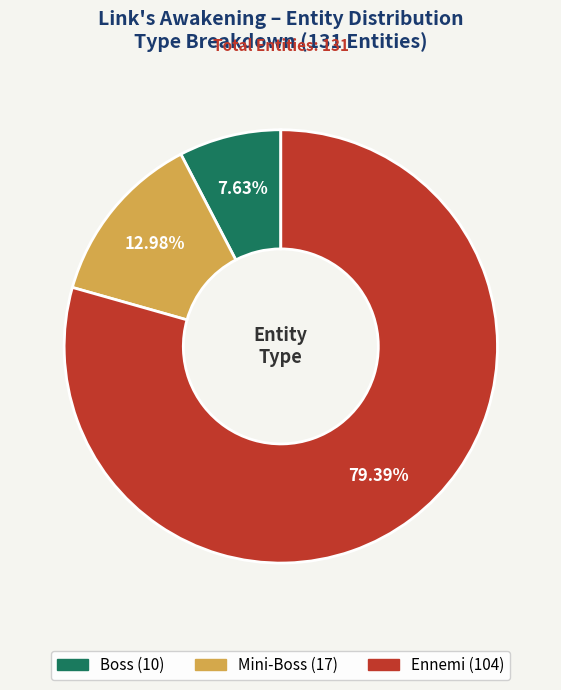

To the nearest percent, what is the combined percentage of Ennemi and Mini-Boss?

92%